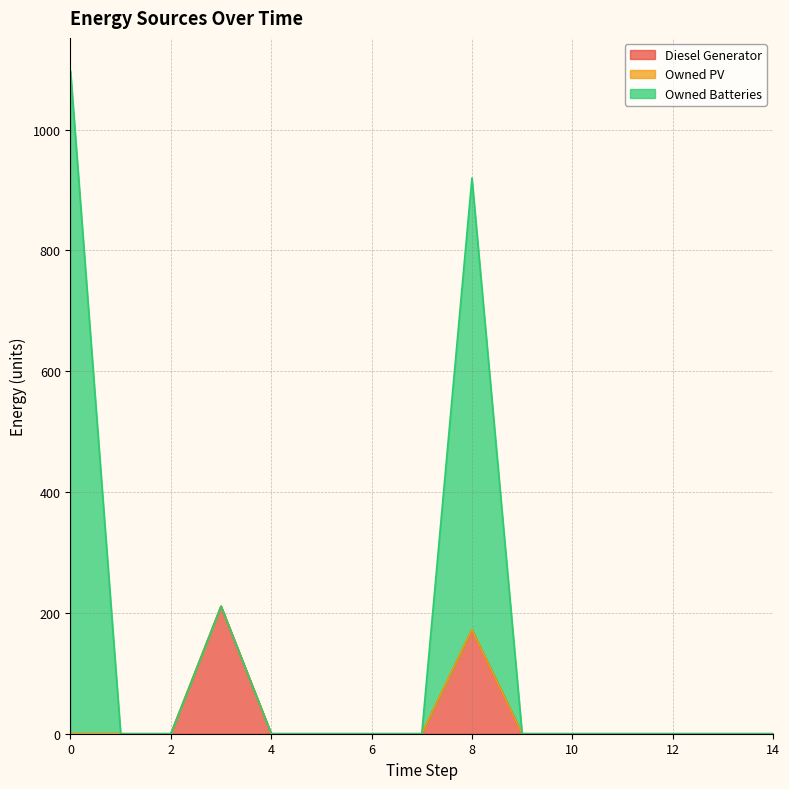

True or false: Diesel Generator has more than 0 points higher than both neighbors.

True